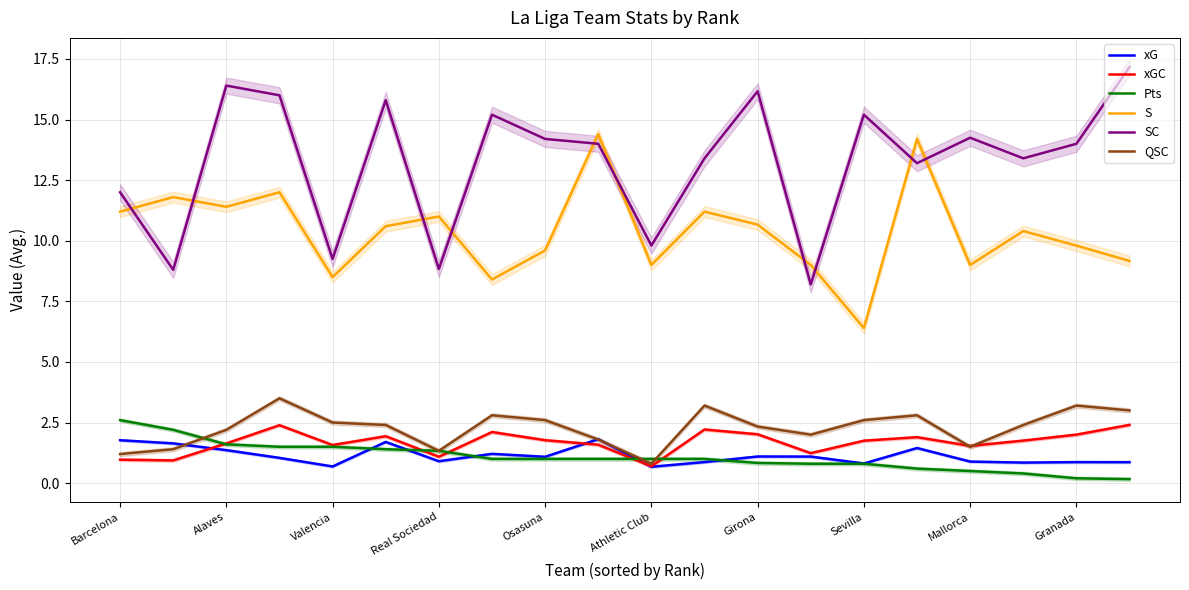

At which label is xGC closest to 1?

Barcelona